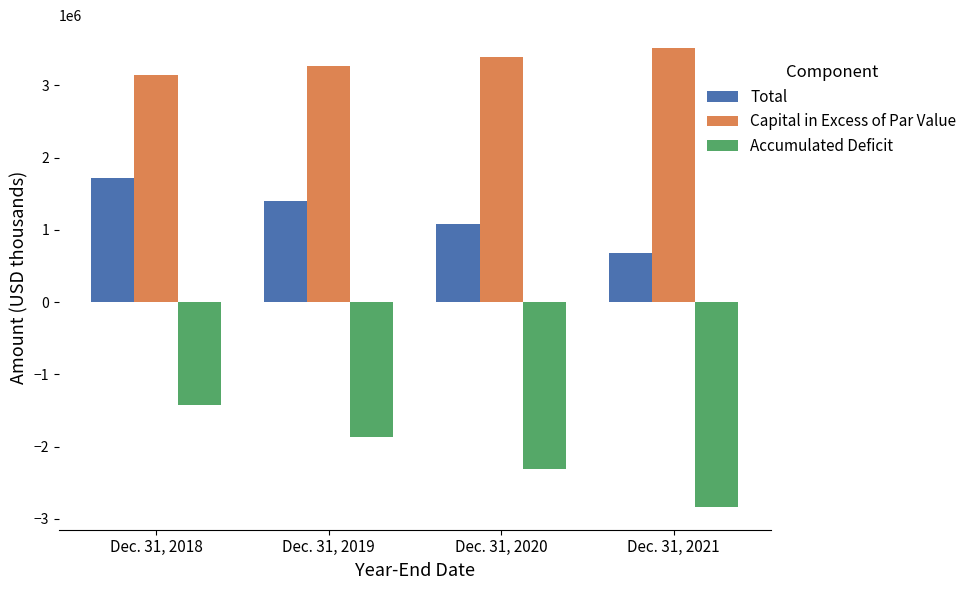

List the labels in order of Total value, largest first.

Dec. 31, 2018, Dec. 31, 2019, Dec. 31, 2020, Dec. 31, 2021